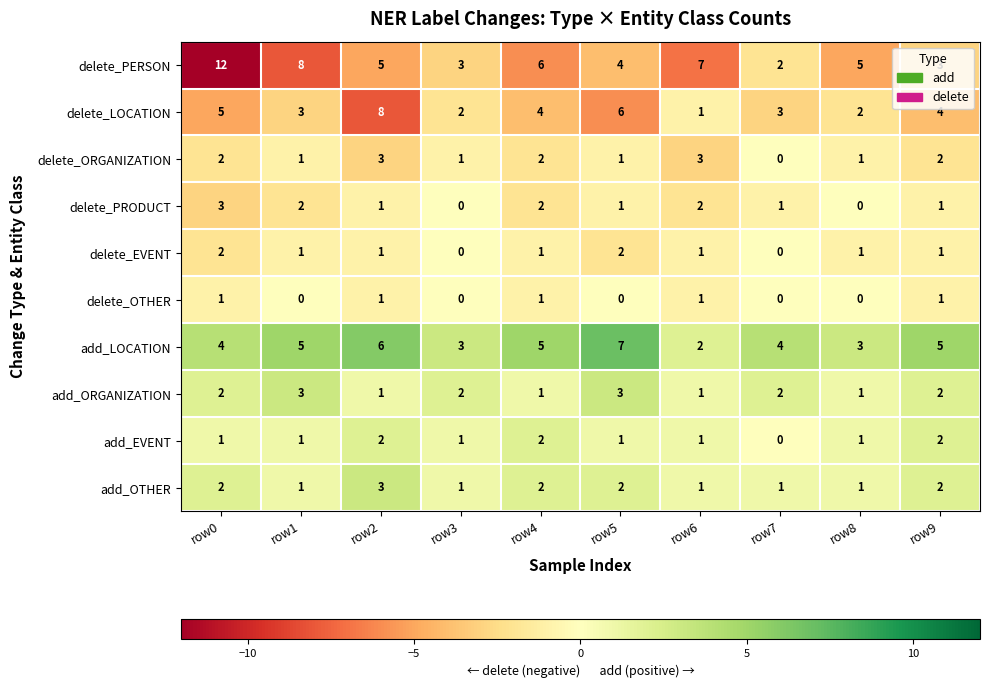

What is the difference between the highest and lowest values at row9?

4